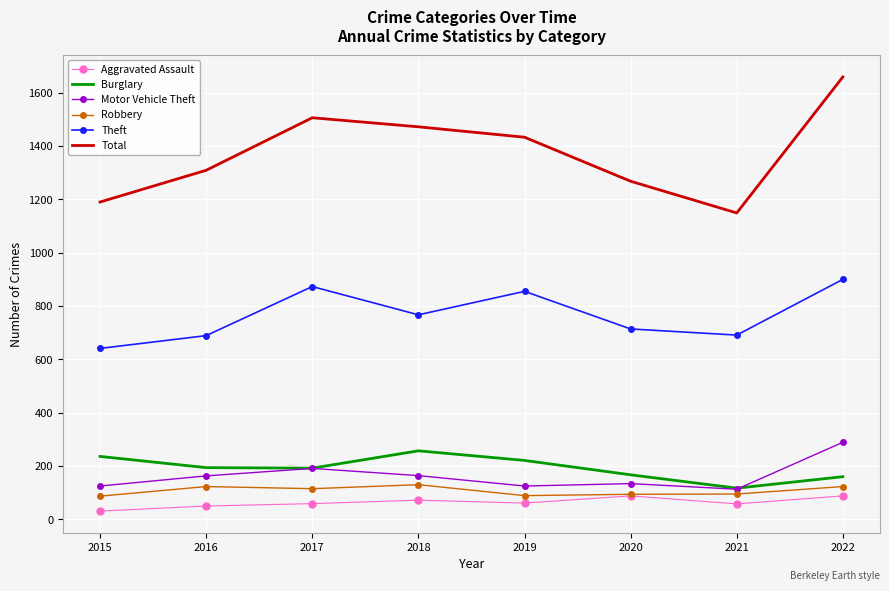

Which category has the lowest value in the Theft series?

2015